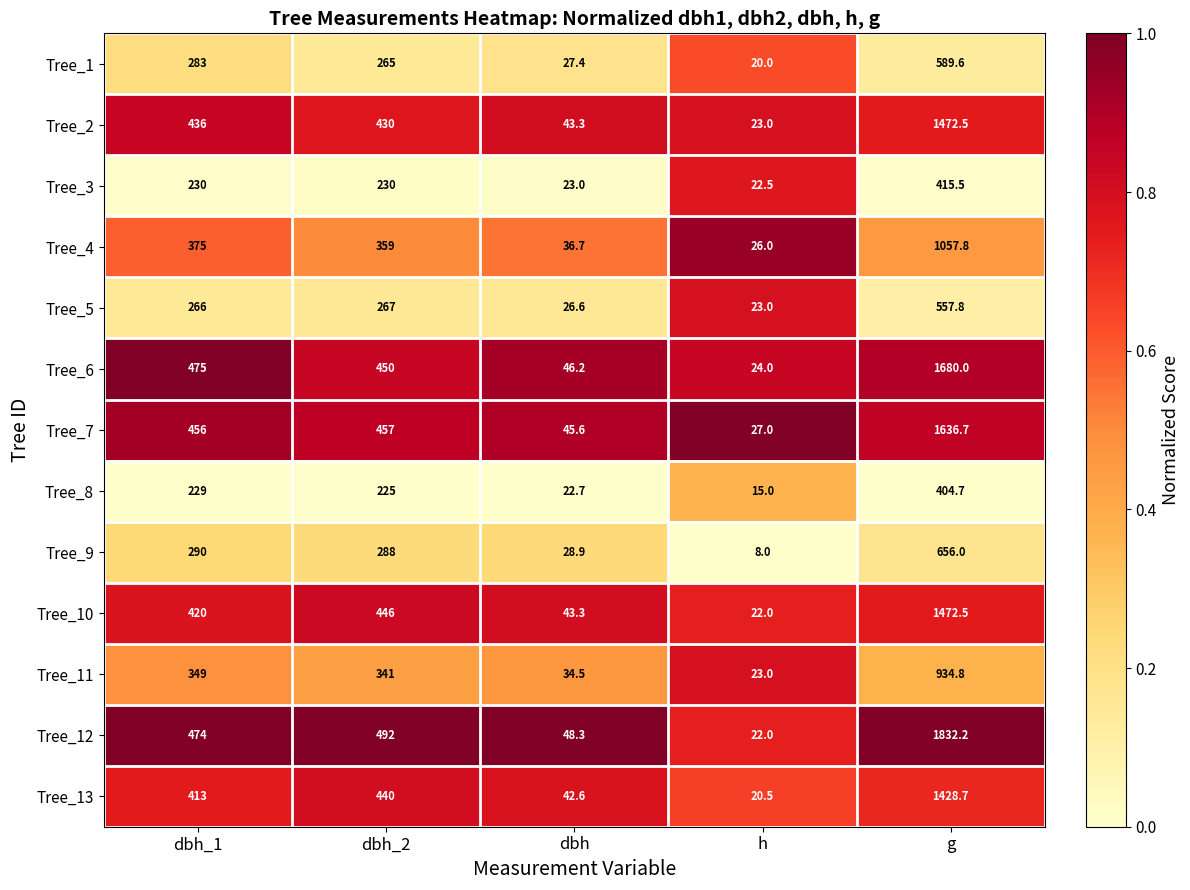

Which series changed the most between dbh_1 and dbh_2?

Tree_13